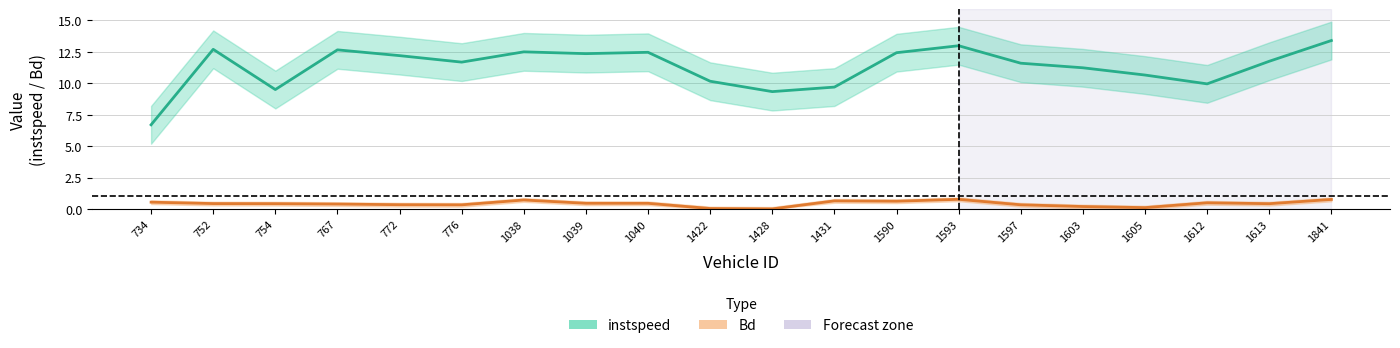

Which series has the largest range (max minus min)?

instspeed